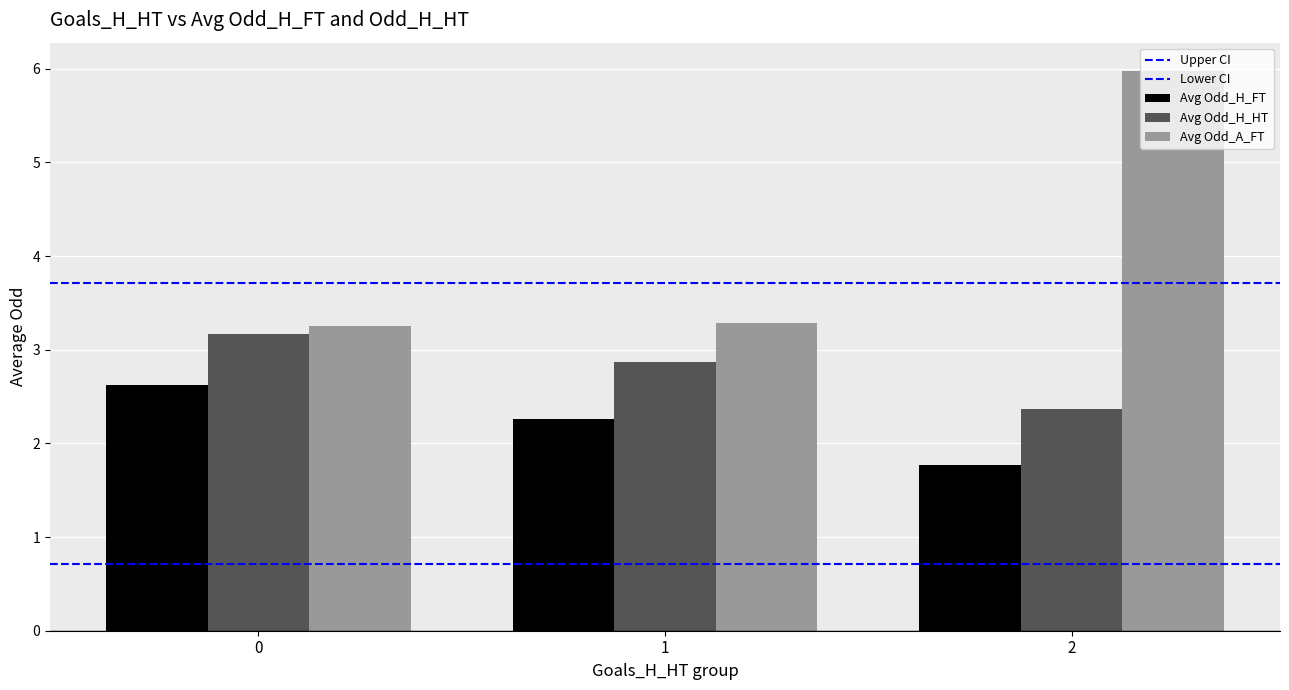

Which series has the widest spread of values?

Avg Odd_A_FT